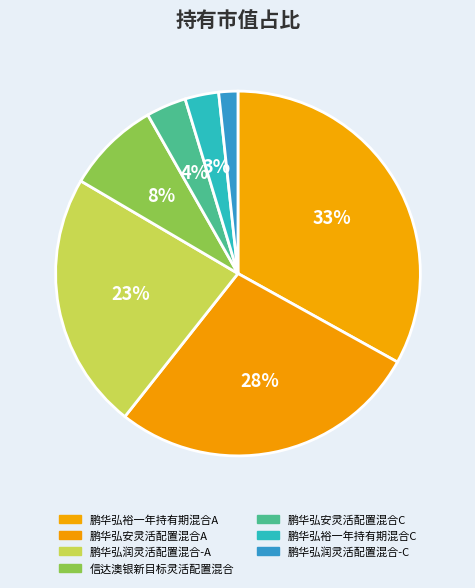

To the nearest percent, what is the average slice percentage?

14%